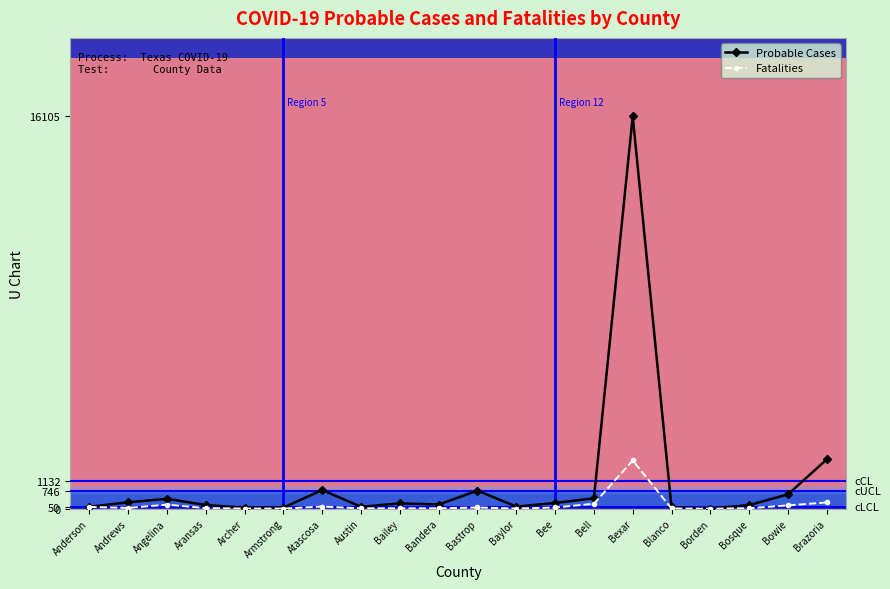

How many data points in Fatalities are less than 33?

10